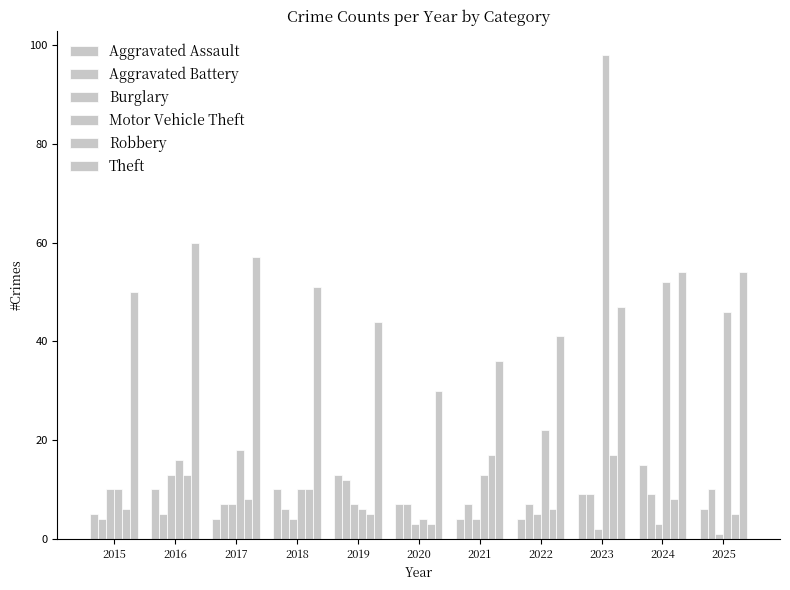

Which series has the largest total across all categories?

Theft